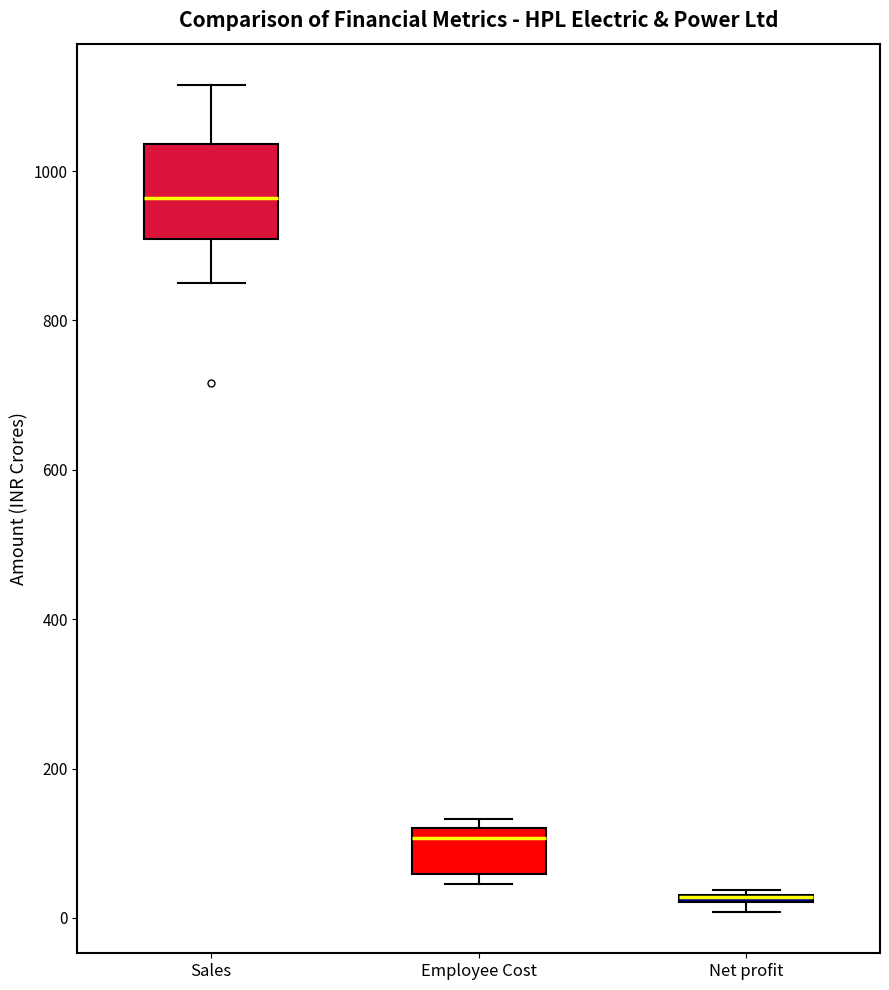

Where is the upper edge of the box for Employee Cost on the y-axis? The values are not printed on the chart, so give them approximately, as read against the axis.

120